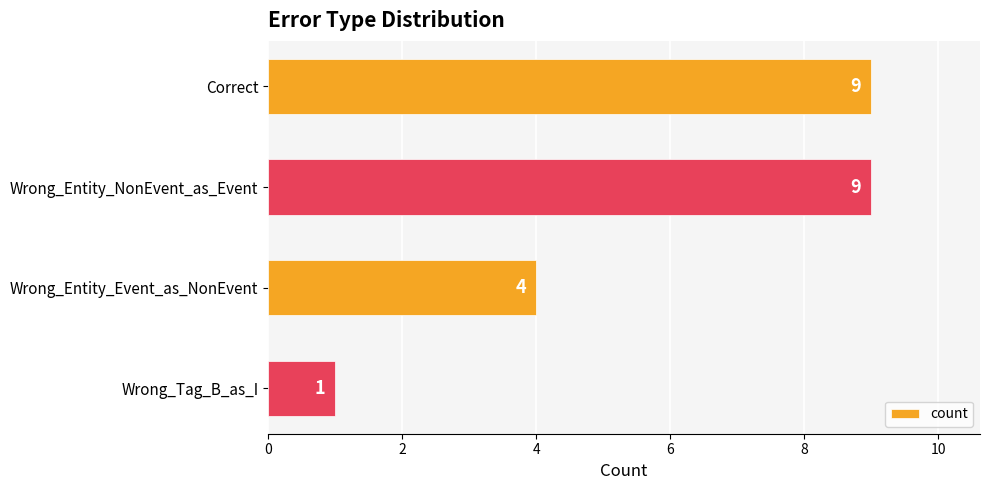

How many data points are less than 9?

2